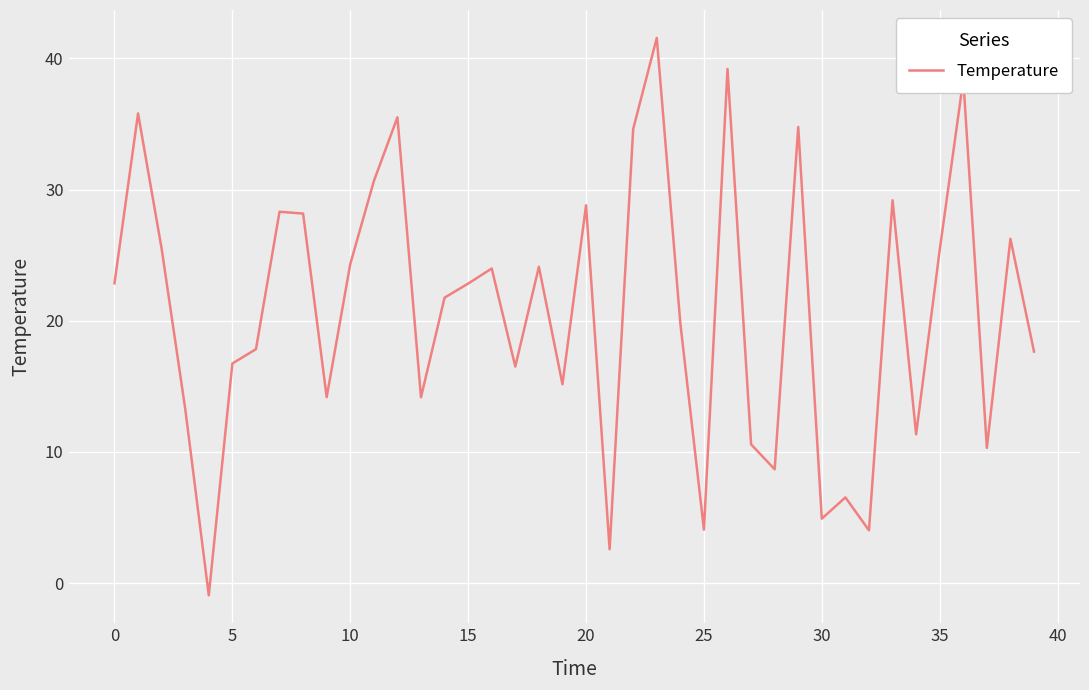

What is the difference between the maximum and second lowest values?

39.0